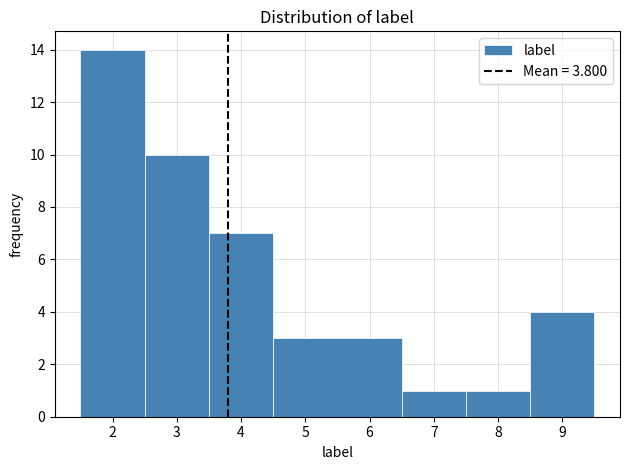

Reading left to right, transcribe this chart: for each bar, give the range it covers on the x-axis and its height. The values are not printed on the chart, so give them approximately, as read against the axis.

1.5 to 2.5: 14
2.5 to 3.5: 10
3.5 to 4.5: 7
4.5 to 6.5: 3
6.5 to 7.5: 1
7.5 to 8.5: 1
8.5 to 9.5: 4